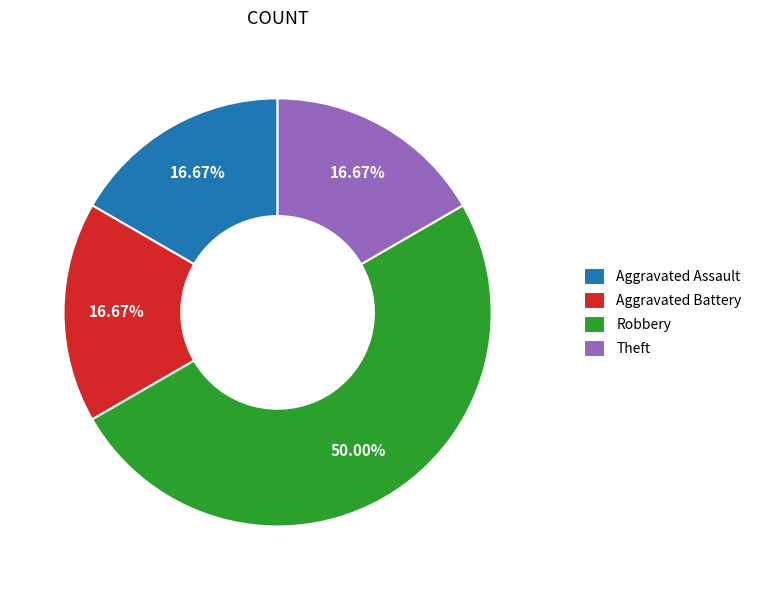

Does Theft account for over 50% of the chart?

No